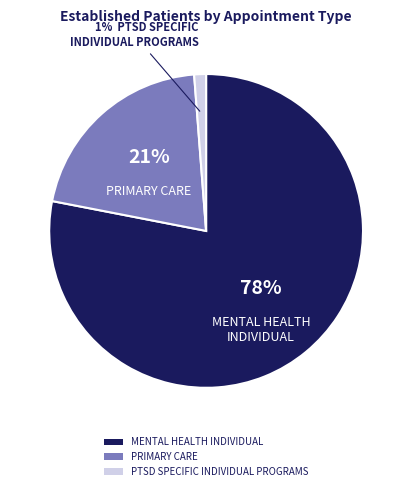

The PTSD SPECIFIC INDIVIDUAL PROGRAMS slice represents 1% of the pie. True or false?

True